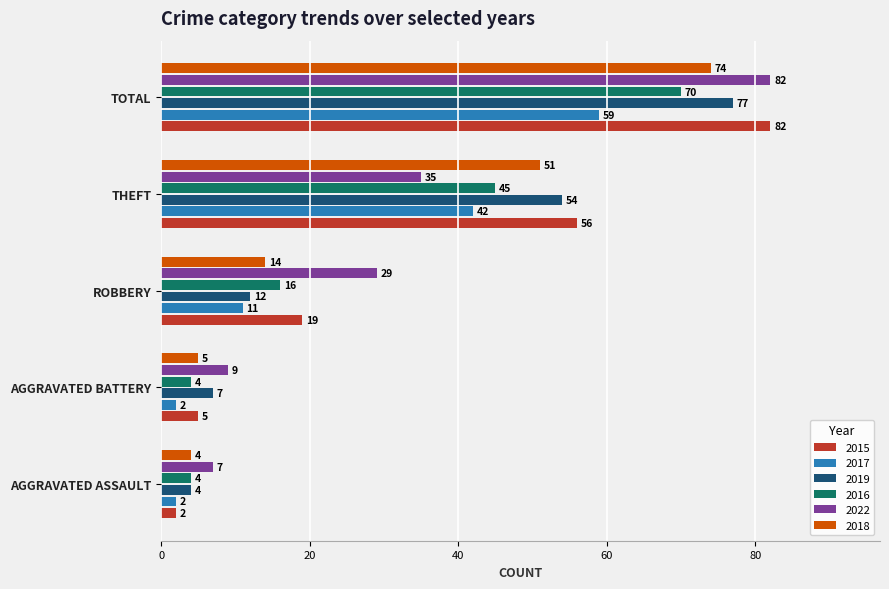

How many data points in 2017 are less than 11?

2